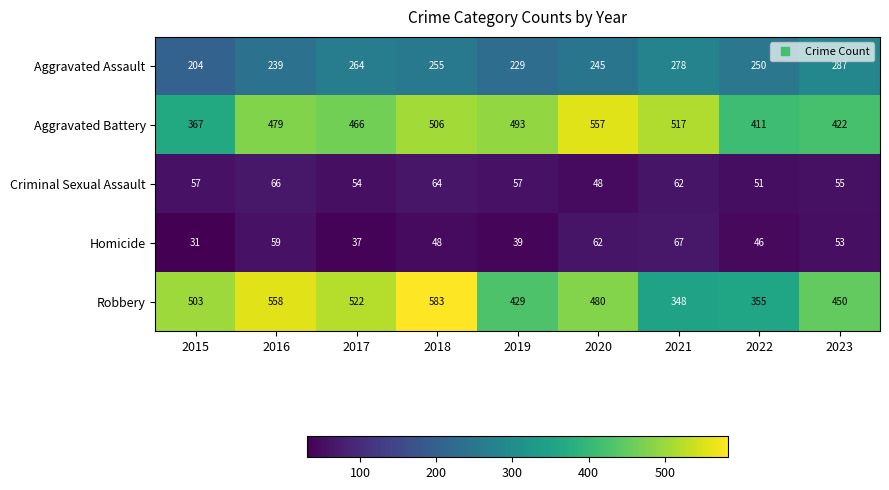

Which category has the lowest value in the Homicide series?

2015